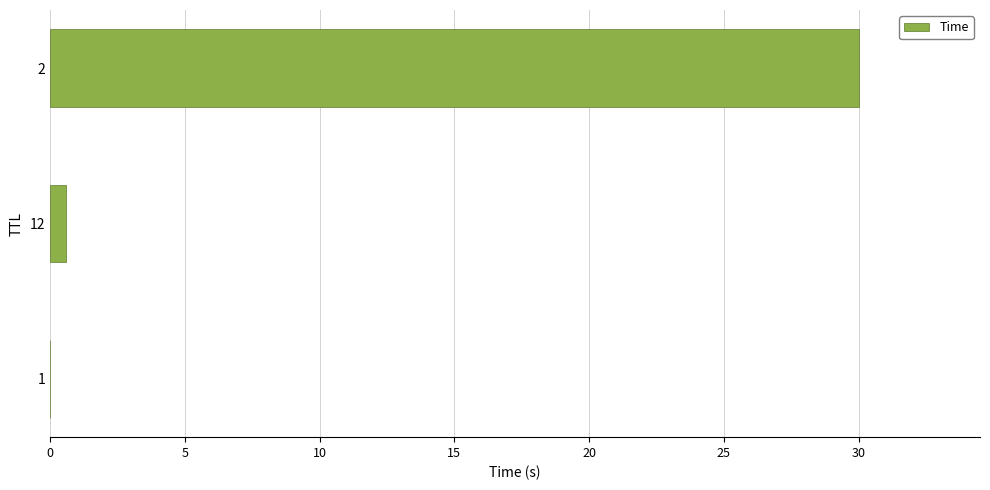

What is the average value?

10.2